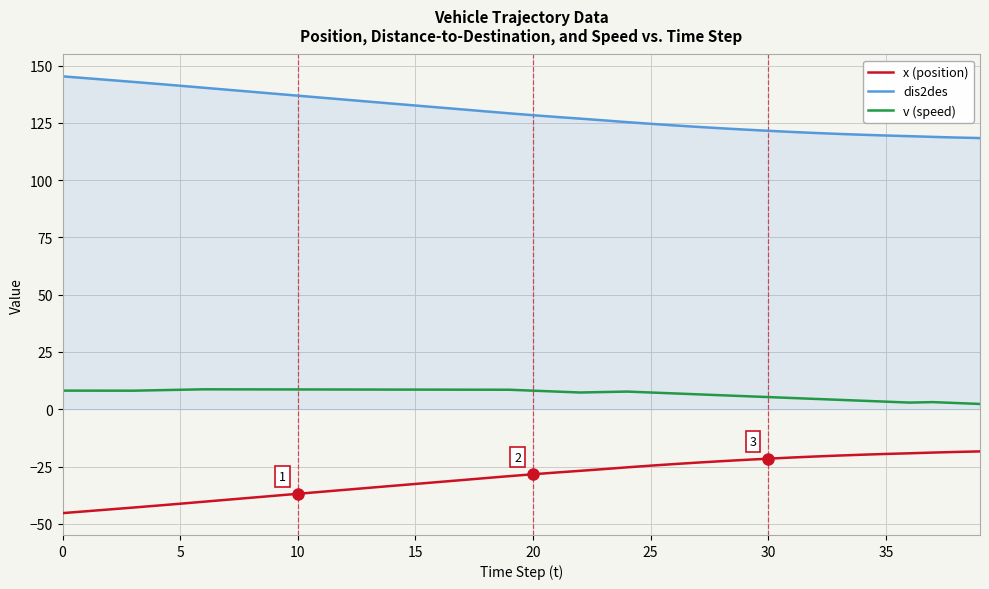

Which series has the largest total across all categories?

dis2des